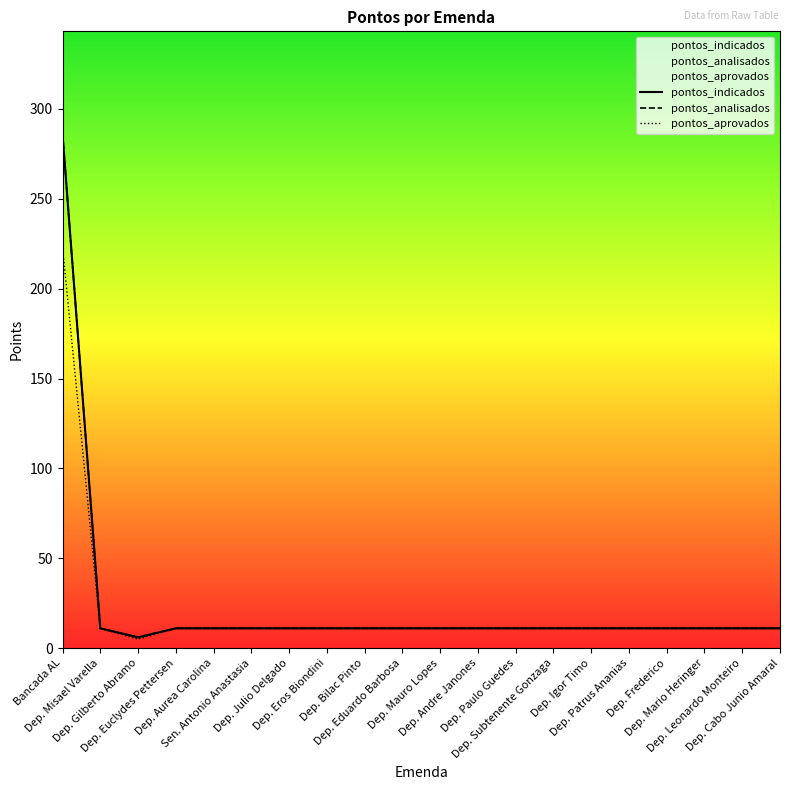

How many interior local valleys does the pontos_aprovados series have?

1